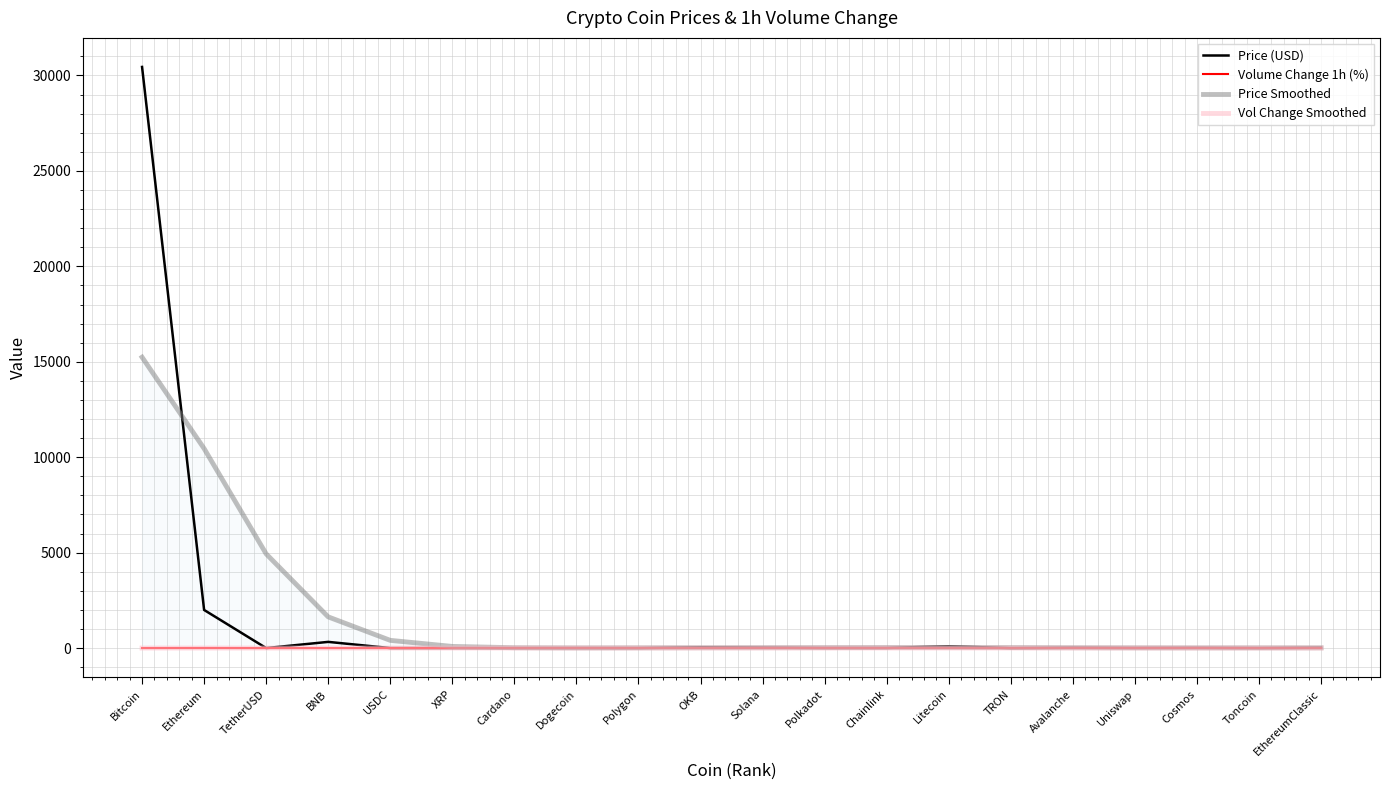

In Price Smoothed, how many points are lower than both neighbors (excluding endpoints)?

2